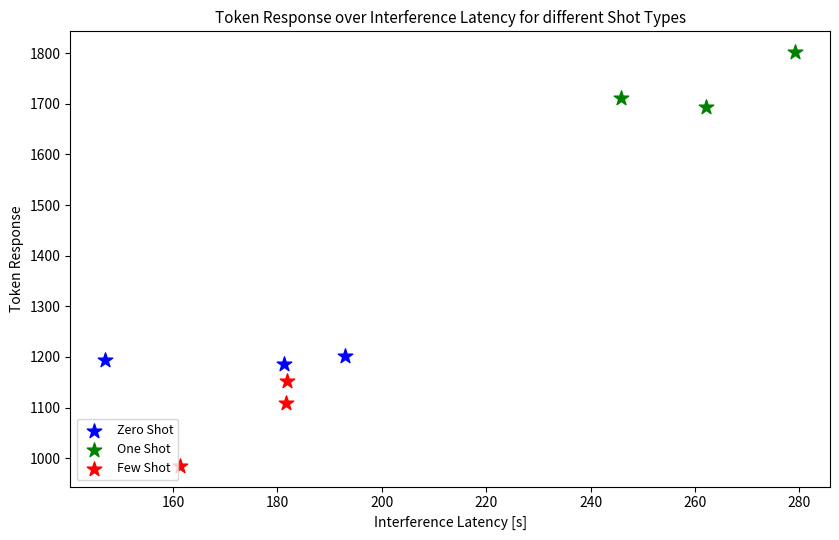

Which series has the largest Y range (max minus min)?

Few Shot